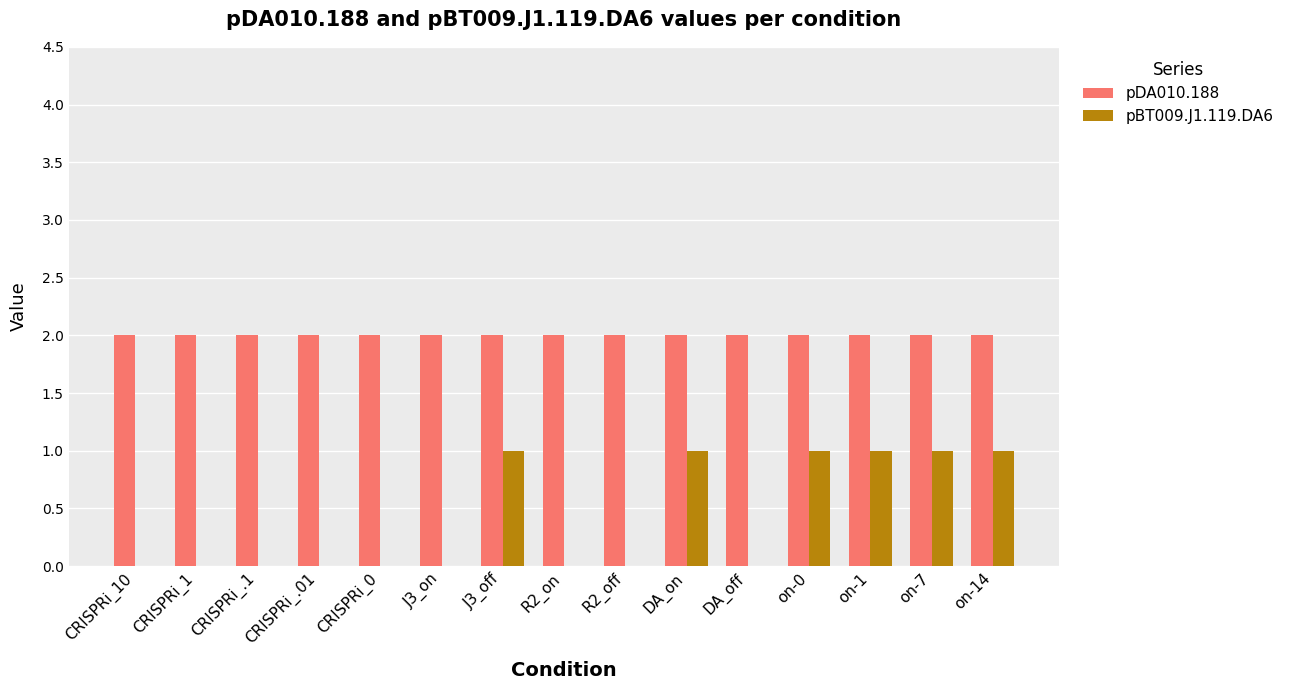

What is the sum of all pBT009.J1.119.DA6 values?

6